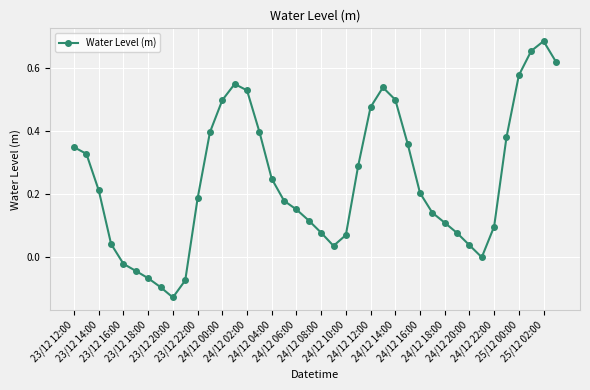

How many interior local peaks (higher than both neighbors) does the data have?

3